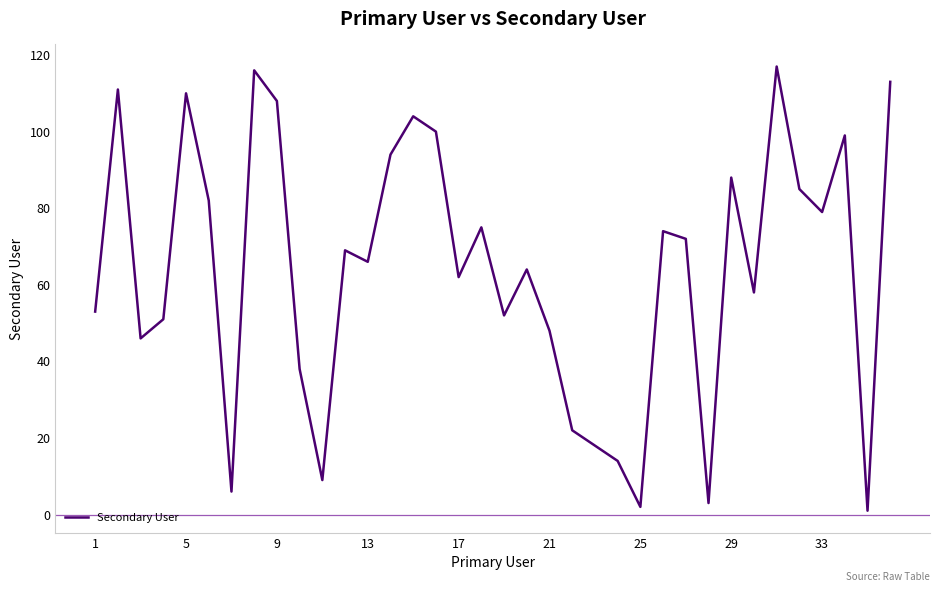

What is the greatest value displayed?

117